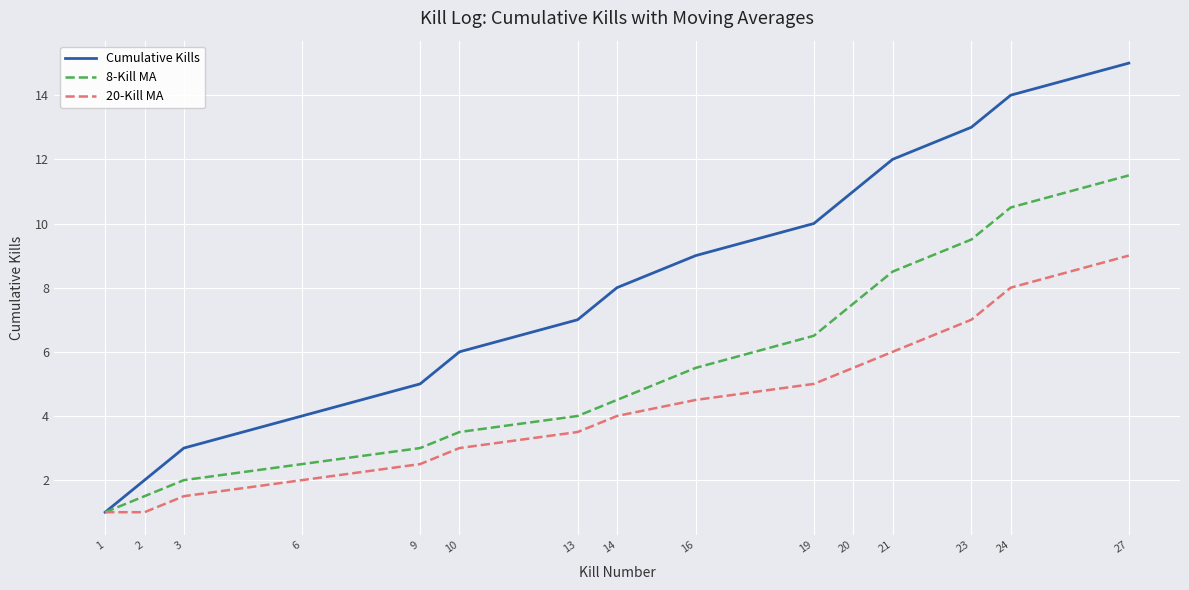

What value does the 20-Kill MA series have at 16?

4.5